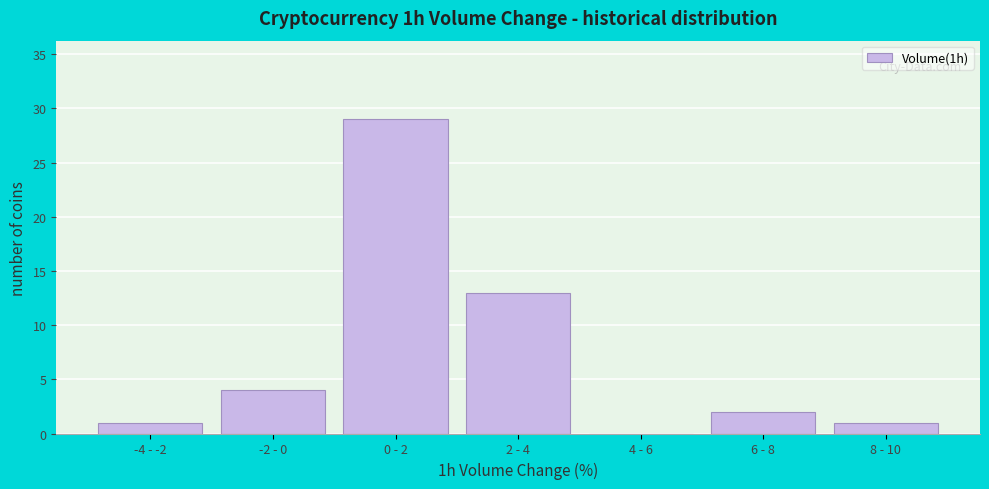

Reading left to right, extract all data points from this chart.

-4 - -2=1	-2 - 0=4	0 - 2=29	2 - 4=13	4 - 6=0	6 - 8=2	8 - 10=1